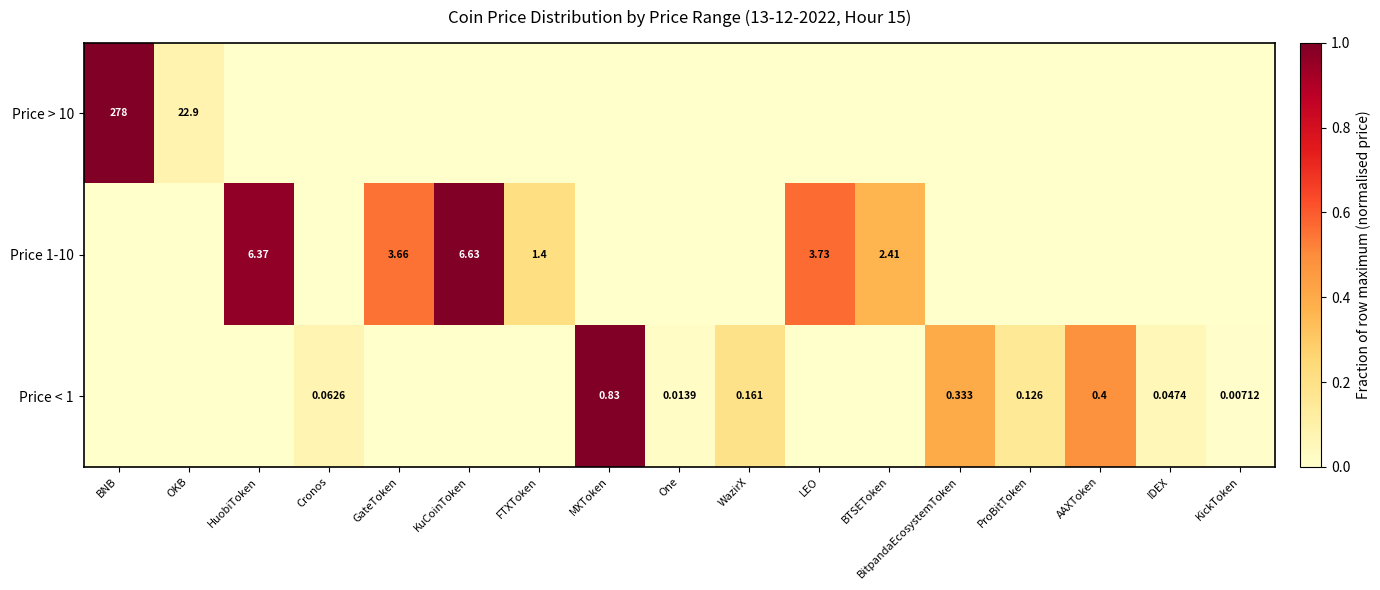

Rank the series by their maximum value, from highest to lowest.

Price > 10, Price 1-10, Price < 1